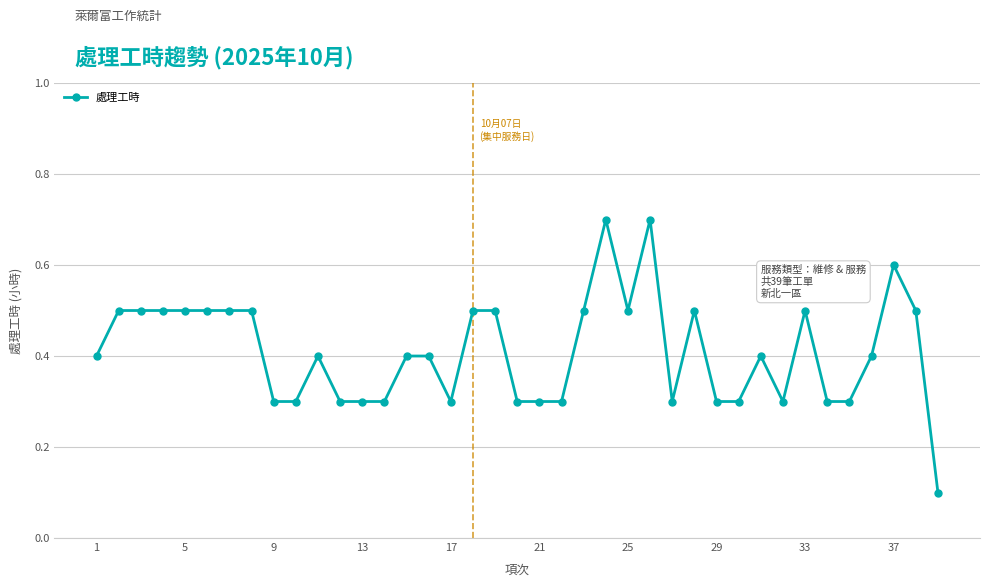

What is the minimum value shown in the chart?

0.1